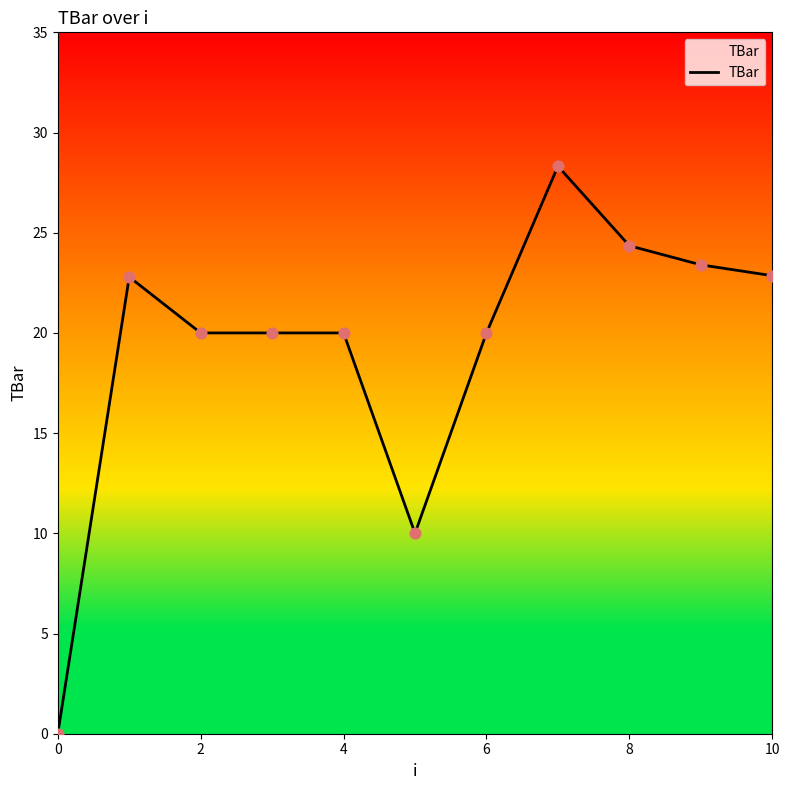

What is the difference between the maximum and minimum values?

28.3